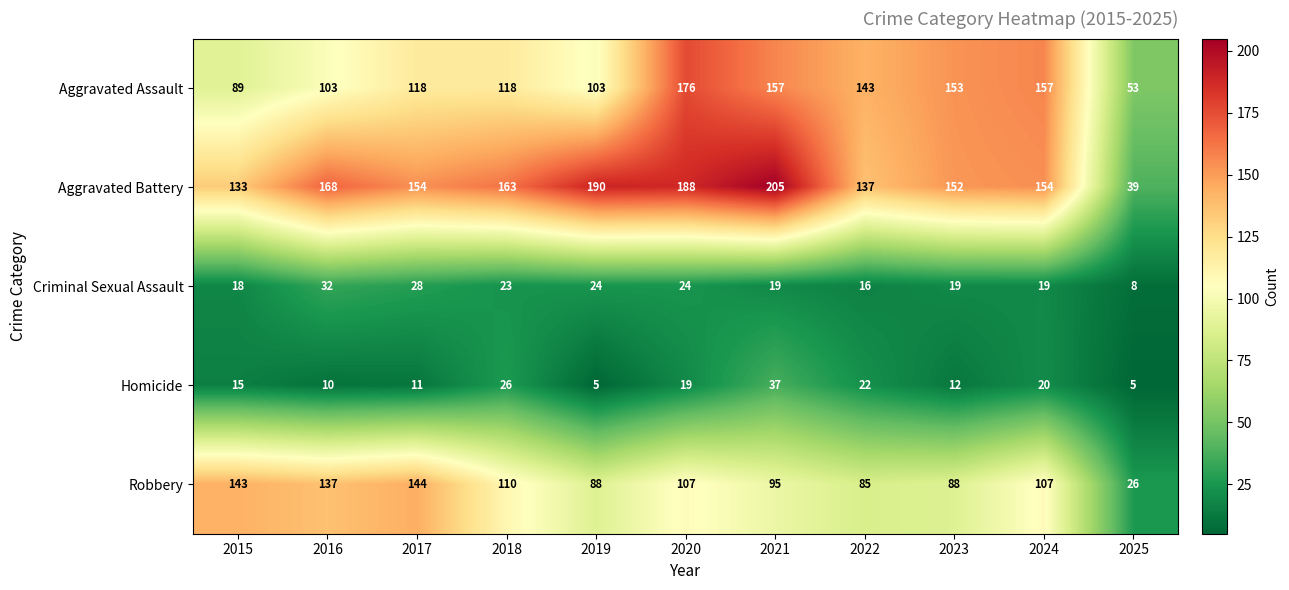

What is the difference between the Homicide values at 2017 and 2020?

8